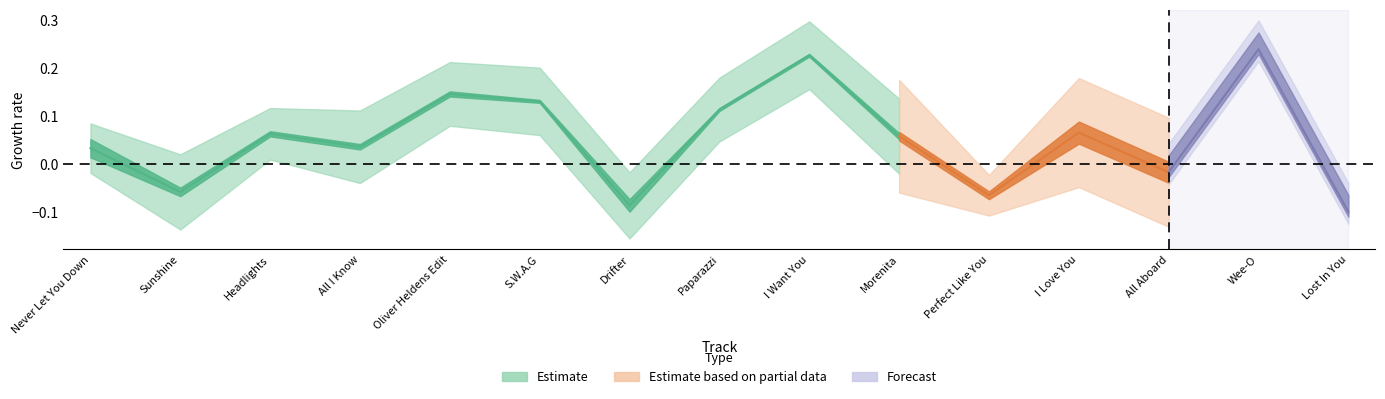

Is this an area chart (filled region under the line)?

No